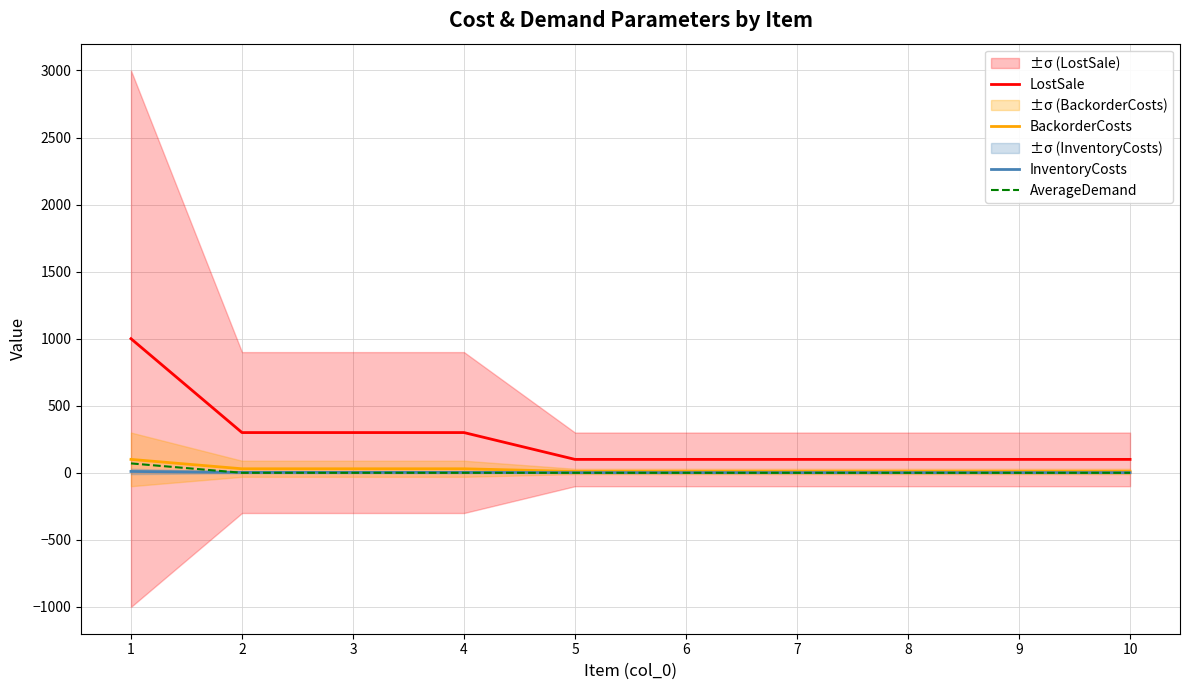

Does the chart have visible grid lines?

Yes